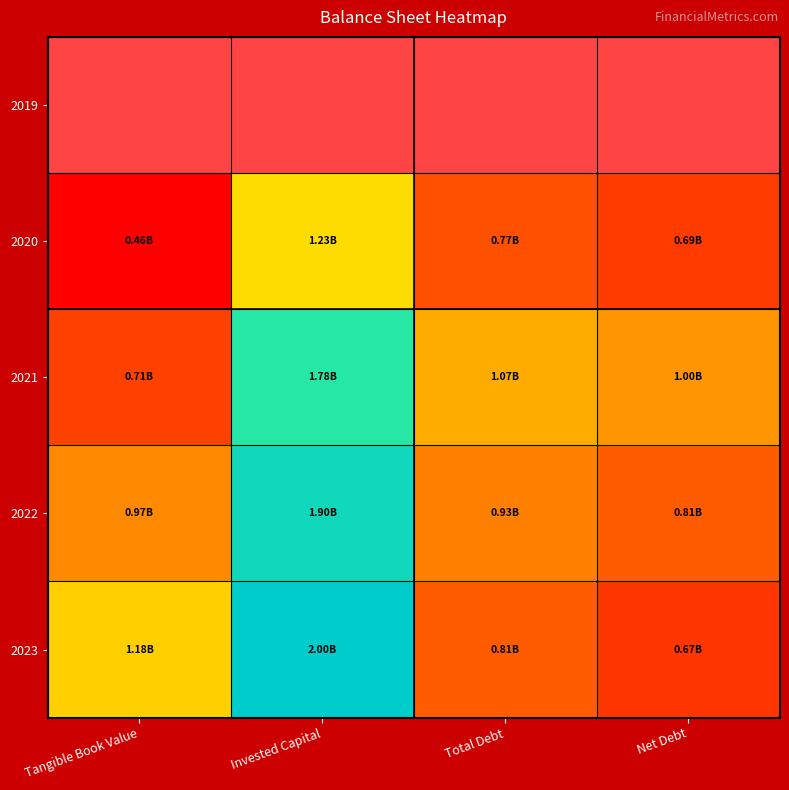

Is it true that 2023 equals 1184388000.0 at Tangible Book Value?

True